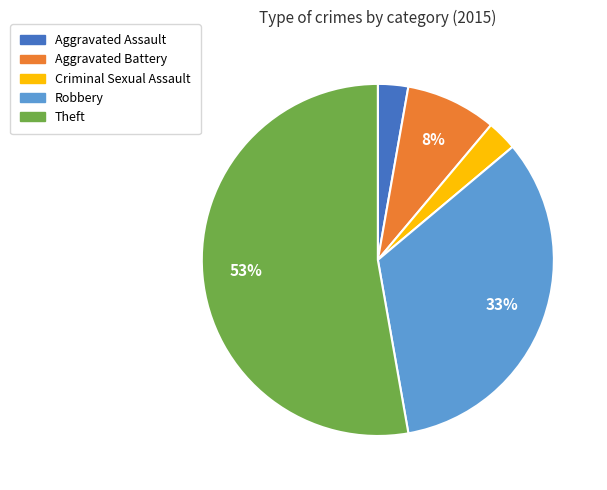

The Aggravated Assault slice represents 11% of the pie. True or false?

False